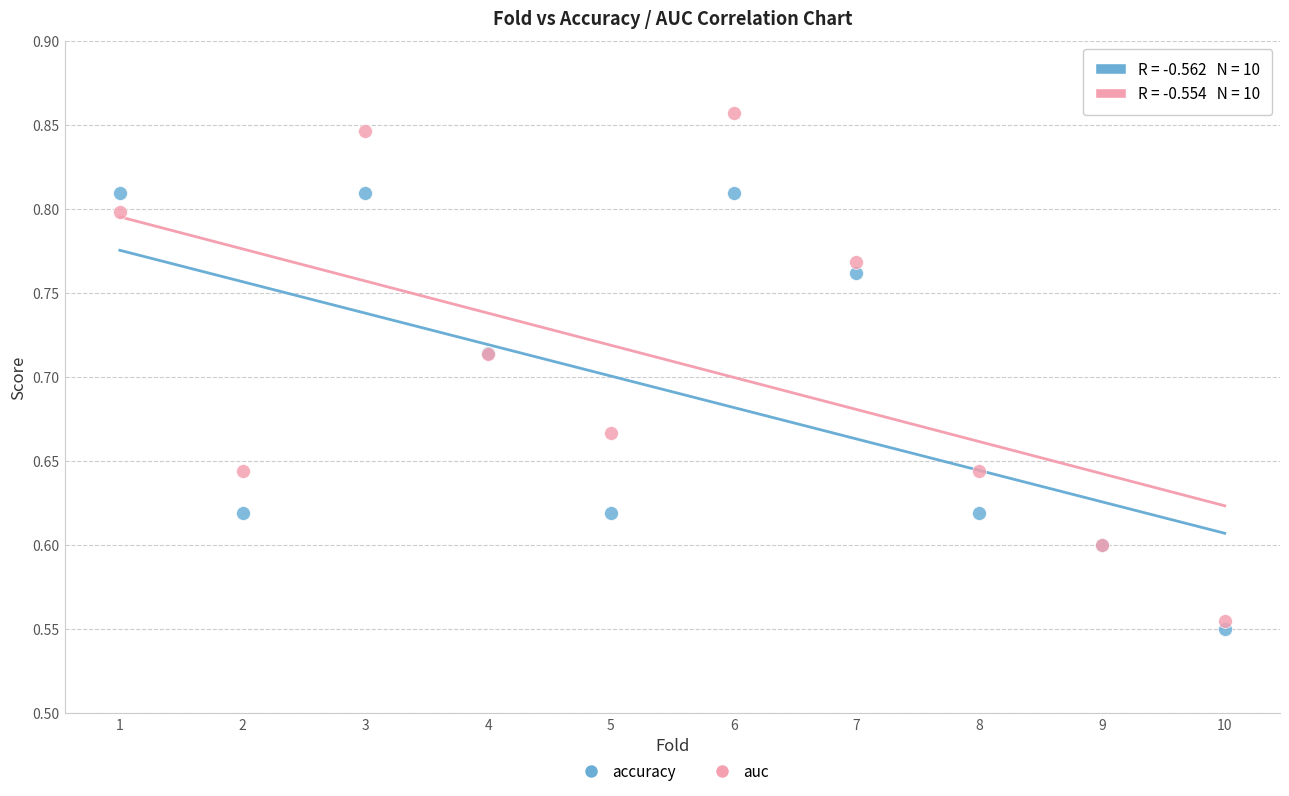

What are all the series names shown in the legend?

accuracy, auc